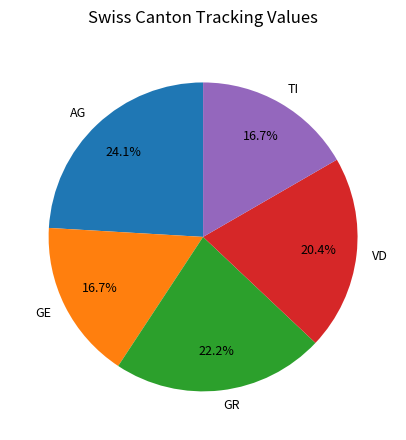

Which has a higher value, VD or AG?

AG